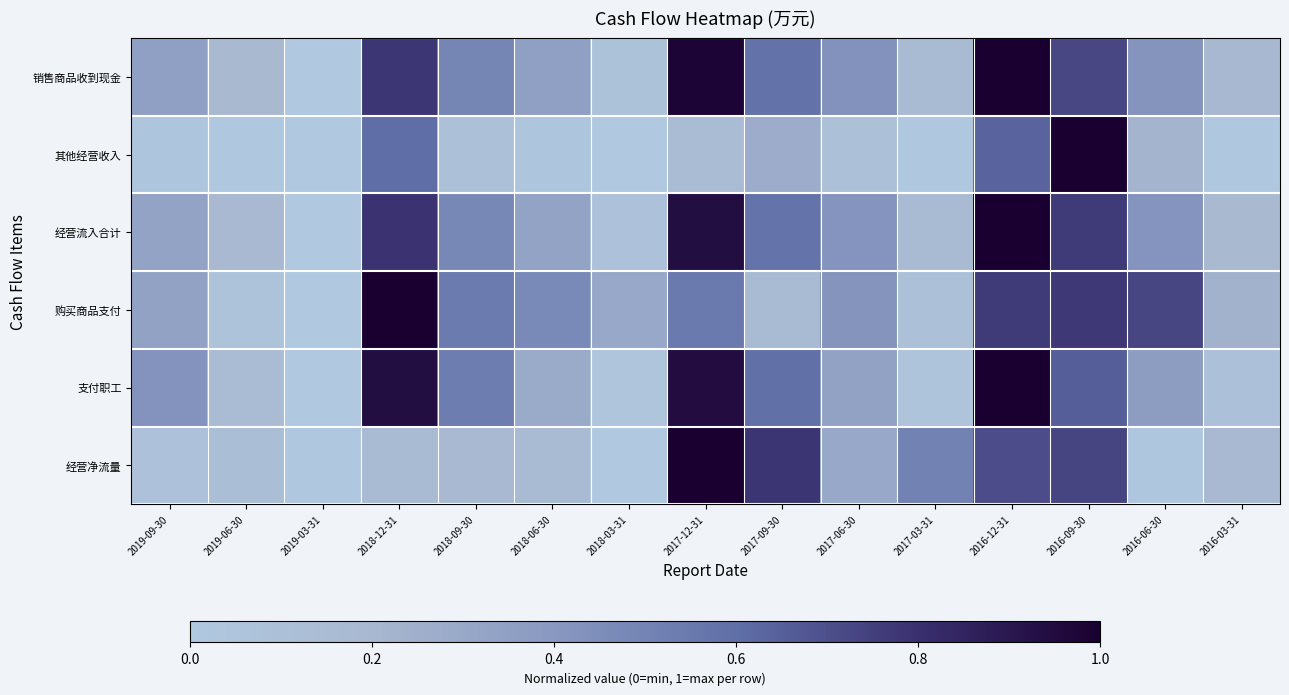

Which series has the widest spread of values?

销售商品收到现金